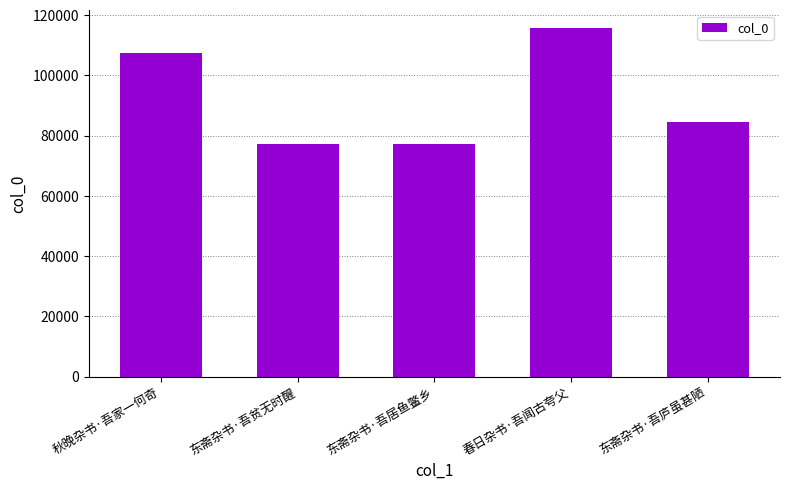

What is the maximum value shown in the chart?

115842